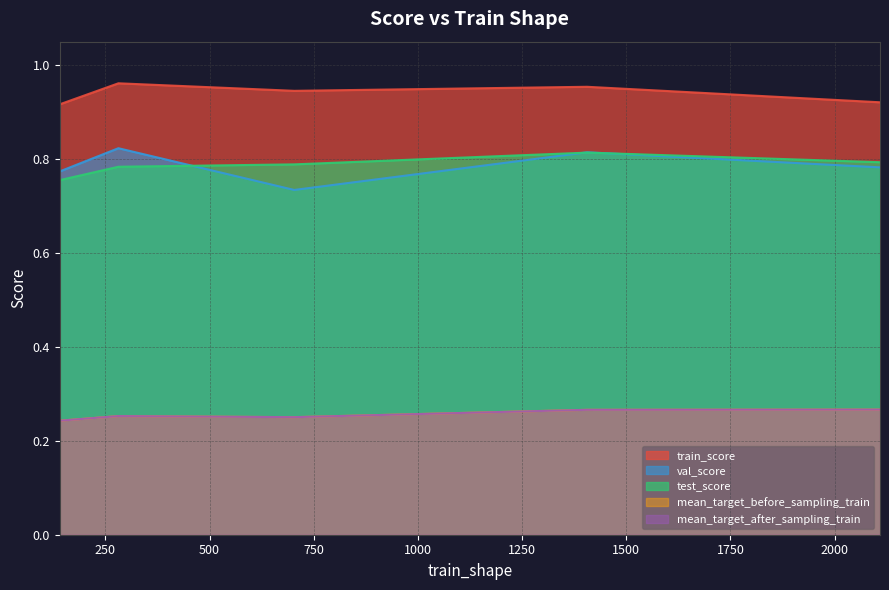

Rank the series by their maximum value, from highest to lowest.

train_score, val_score, test_score, mean_target_before_sampling_train, mean_target_after_sampling_train